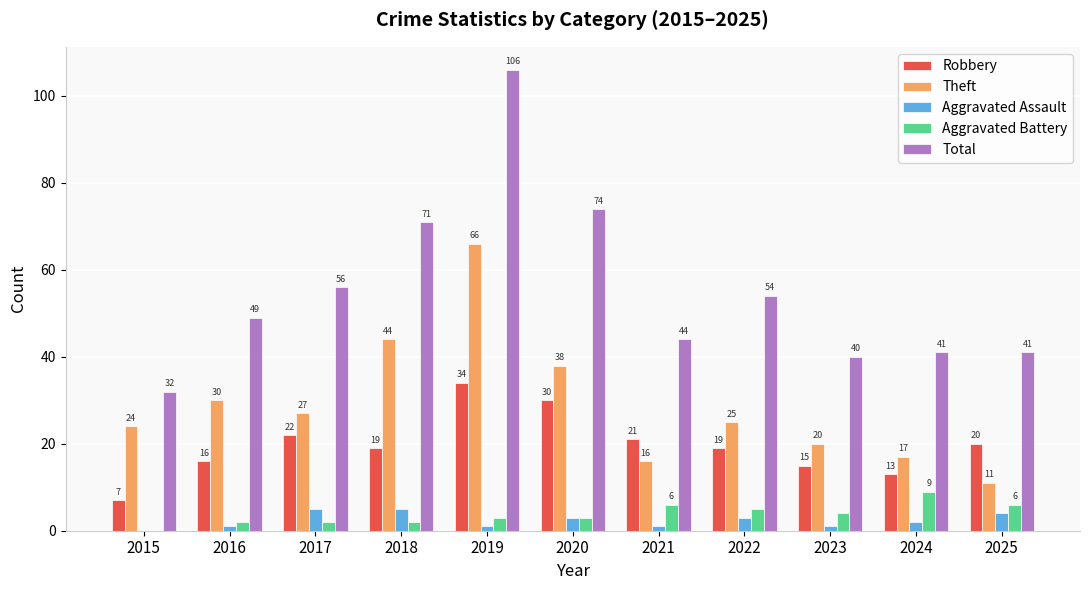

Between 2022 and 2023, which series saw the biggest shift?

Total